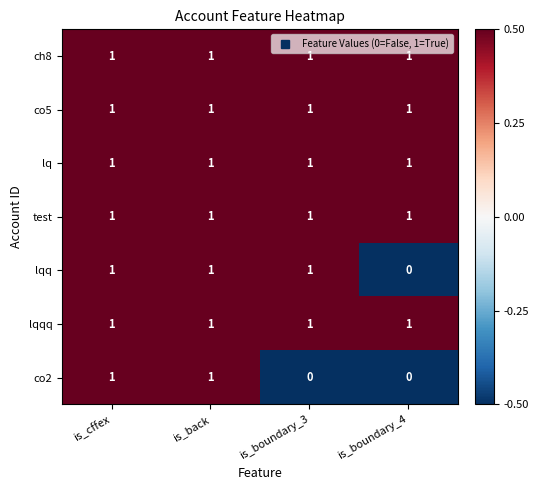

Reading left to right, what are all the values shown in this chart?

ch8: is_cffex=1	is_back=1	is_boundary_3=1	is_boundary_4=1
co5: is_cffex=1	is_back=1	is_boundary_3=1	is_boundary_4=1
lq: is_cffex=1	is_back=1	is_boundary_3=1	is_boundary_4=1
test: is_cffex=1	is_back=1	is_boundary_3=1	is_boundary_4=1
lqq: is_cffex=1	is_back=1	is_boundary_3=1	is_boundary_4=0
lqqq: is_cffex=1	is_back=1	is_boundary_3=1	is_boundary_4=1
co2: is_cffex=1	is_back=1	is_boundary_3=0	is_boundary_4=0